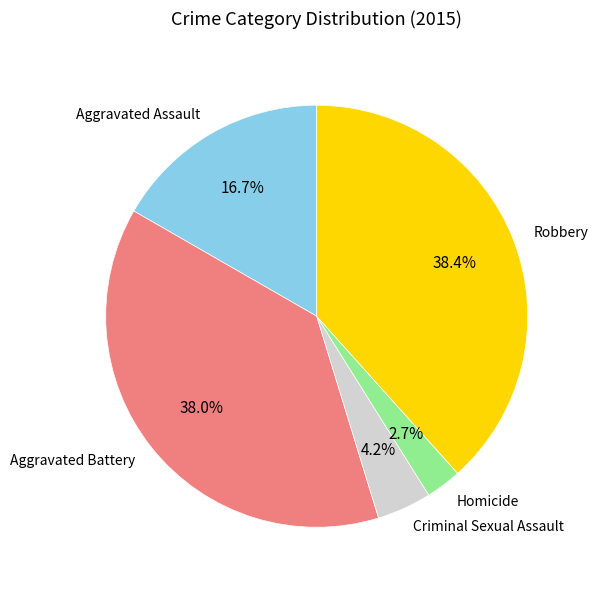

Which category has the biggest portion of the pie?

Robbery